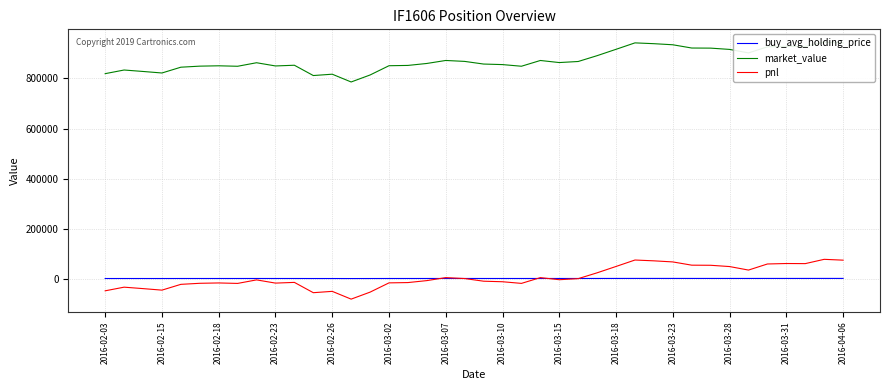

What is the highest value of the pnl series?

79170.0